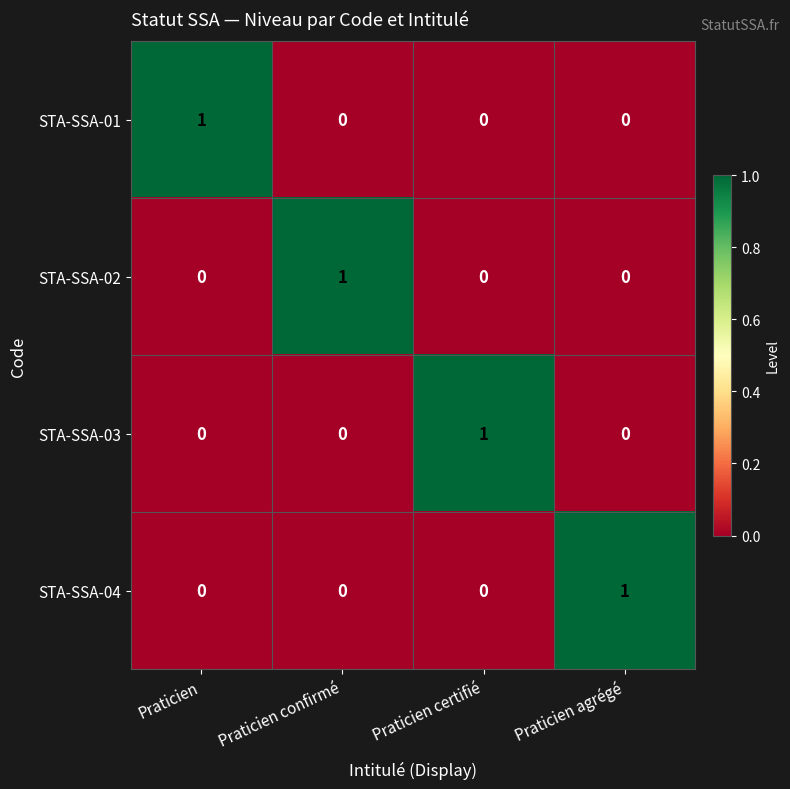

The value of STA-SSA-01 at Praticien is 0. True or false?

False